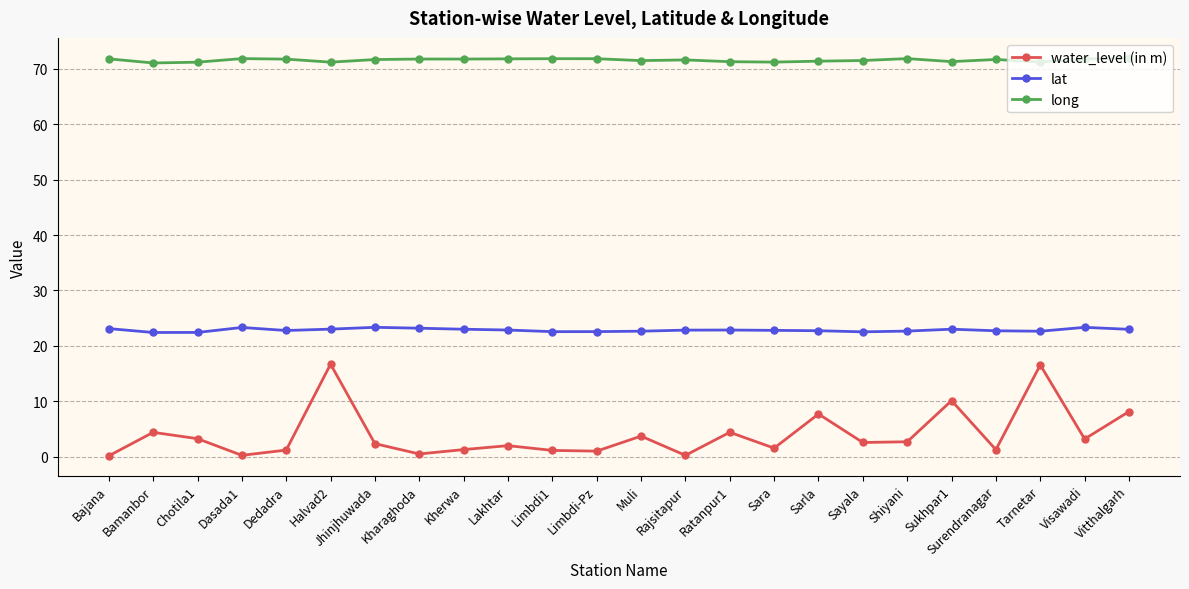

True or false: lat has more than 0 interior local peaks.

True